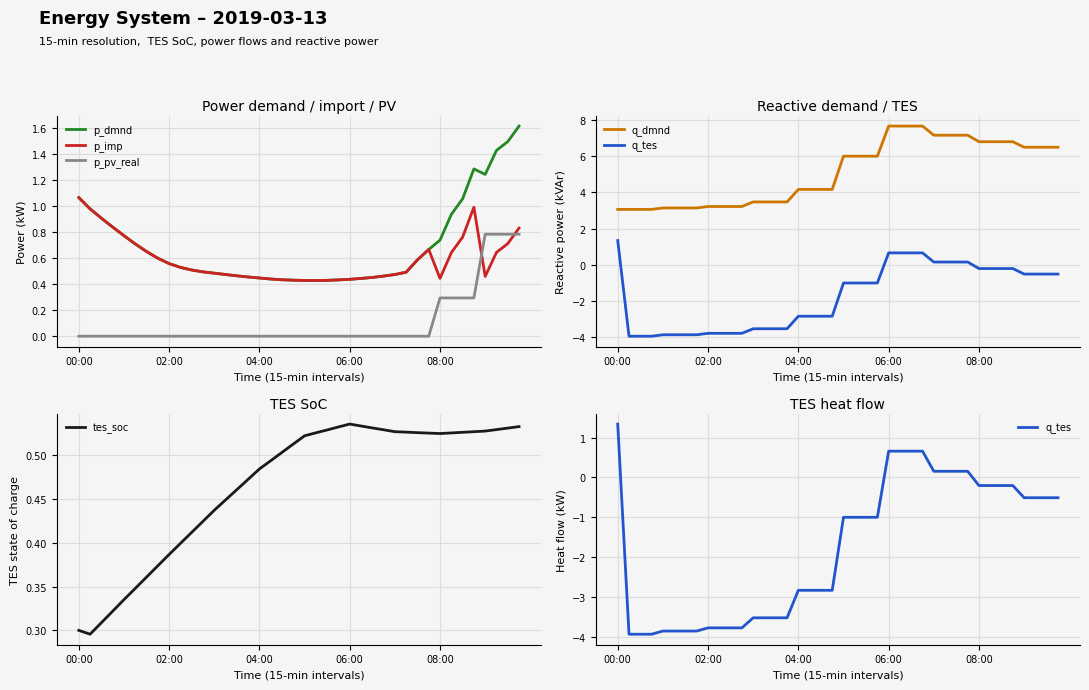

At which category is the sum across all series the highest?

27